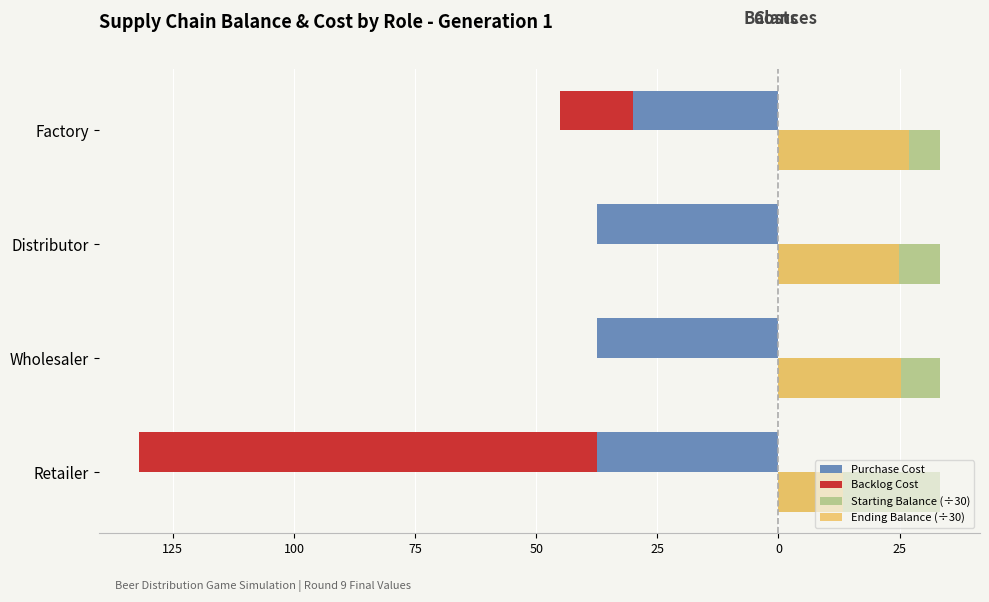

Between Distributor and Wholesaler, which is larger?

Distributor